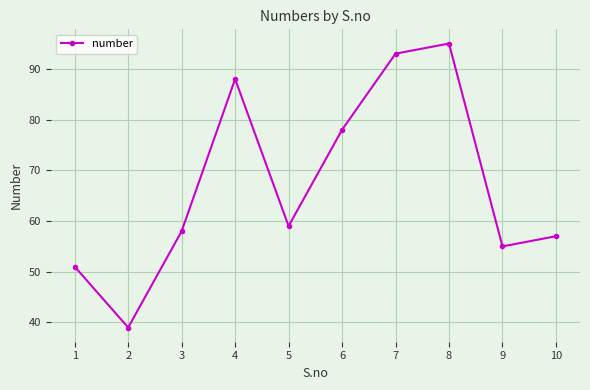

At which label does the data first exceed 59?

4